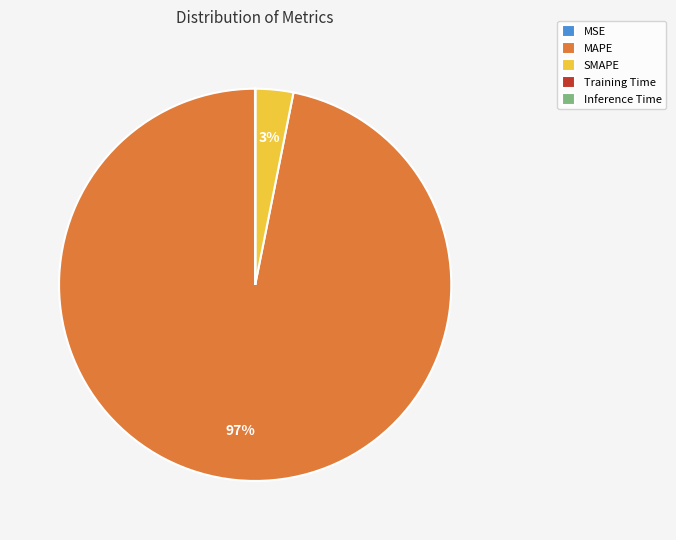

Between MAPE and SMAPE, which is larger?

MAPE